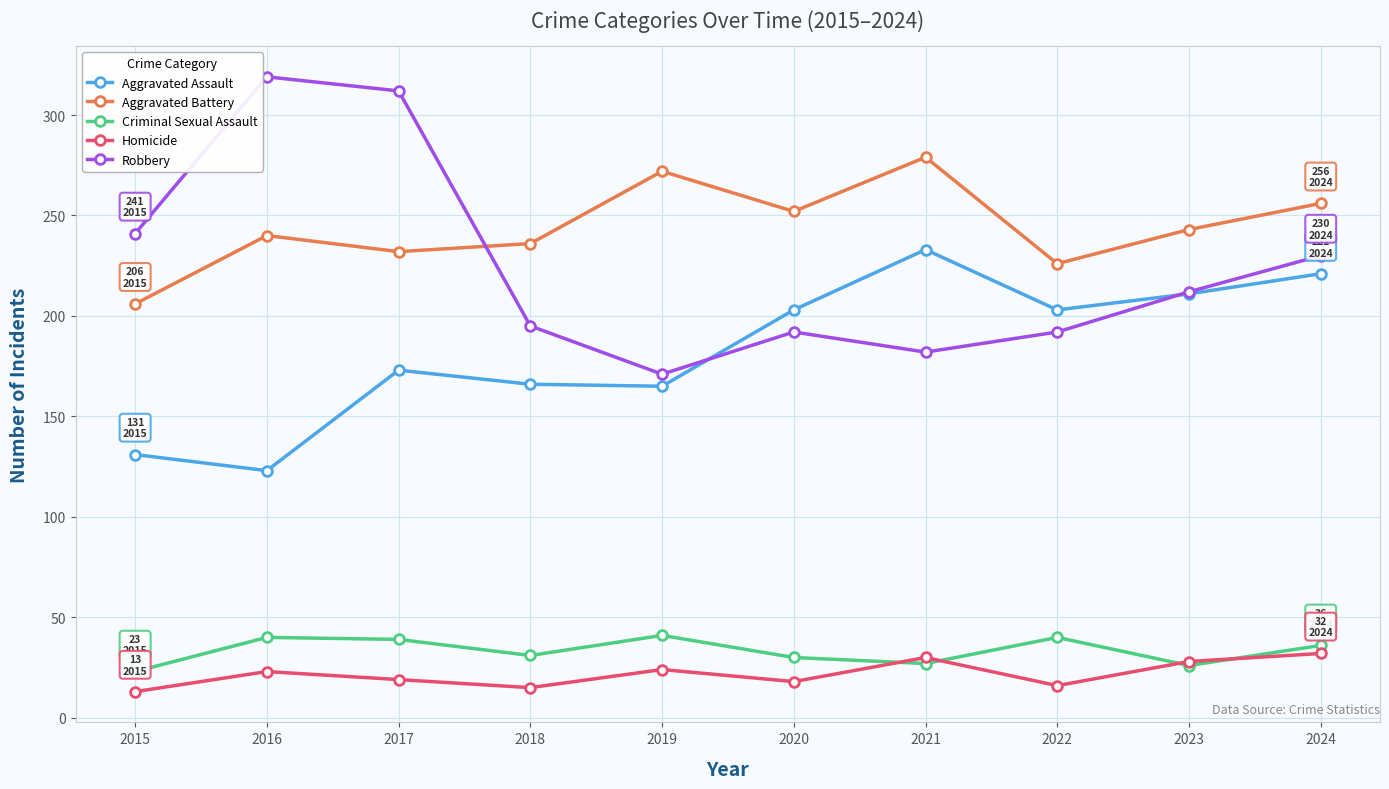

Is the value of Homicide at 2017 greater than the value of Aggravated Assault at 2016?

No